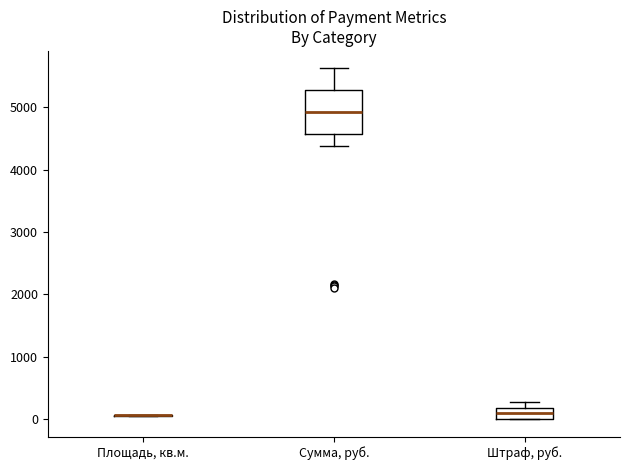

Reading left to right, transcribe this box plot: for each box, give where its median line is, the range the box spans, and where its two whiskers end, as read against the y-axis. The values are not printed on the chart, so give them approximately, as read against the axis.

Площадь, кв.м.: box collapsed to a line at 100, whiskers 100 to 100
Сумма, руб.: median 4900, box 4600 to 5300, whiskers 4400 to 5600
Штраф, руб.: median 100, box 0 to 200, whiskers 0 to 300